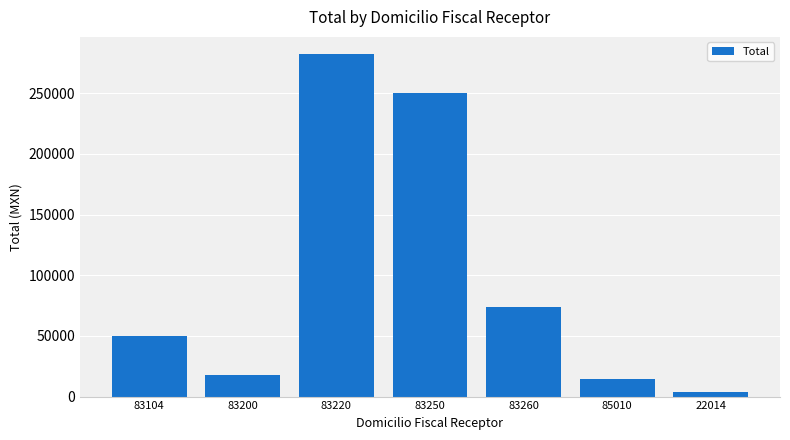

What position from the left is 83104?

1